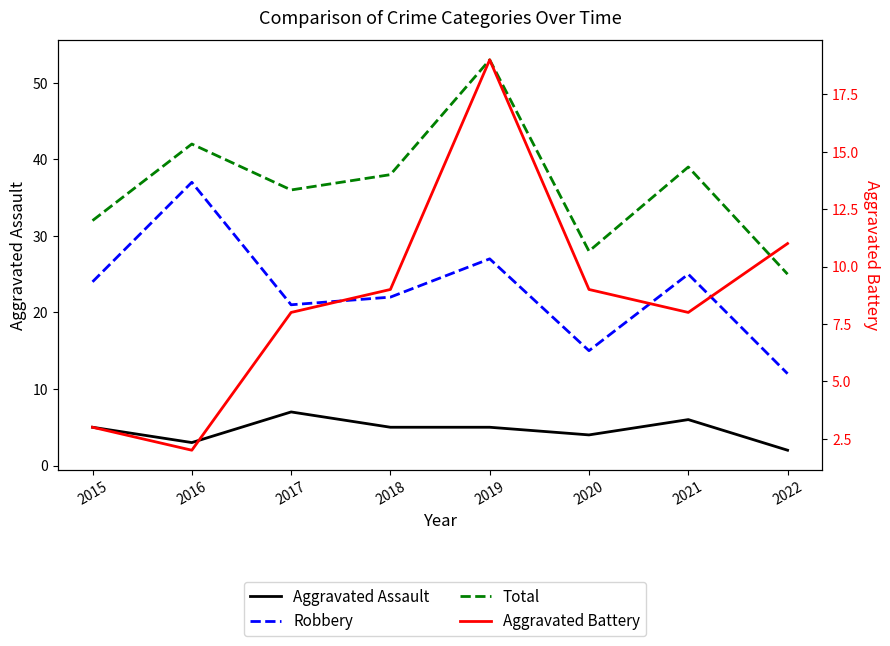

Reading right to left, transcribe all the data shown in this chart.

Aggravated Assault: 2022=2	2021=6	2020=4	2019=5	2018=5	2017=7	2016=3	2015=5
Robbery: 2022=12	2021=25	2020=15	2019=27	2018=22	2017=21	2016=37	2015=24
Total: 2022=25	2021=39	2020=28	2019=53	2018=38	2017=36	2016=42	2015=32
Aggravated Battery: 2022=11	2021=8	2020=9	2019=19	2018=9	2017=8	2016=2	2015=3